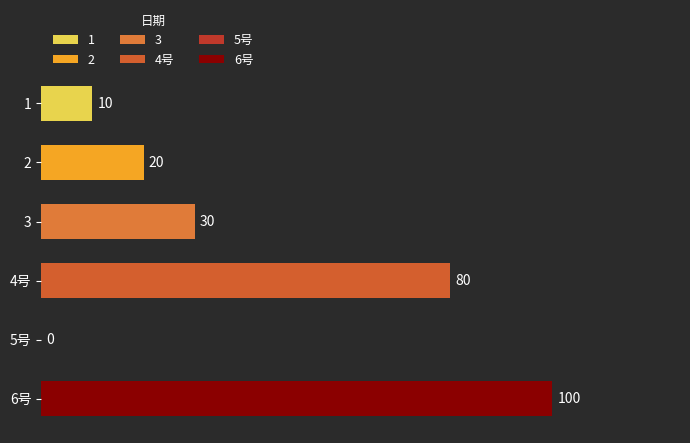

How many values are above zero?

5